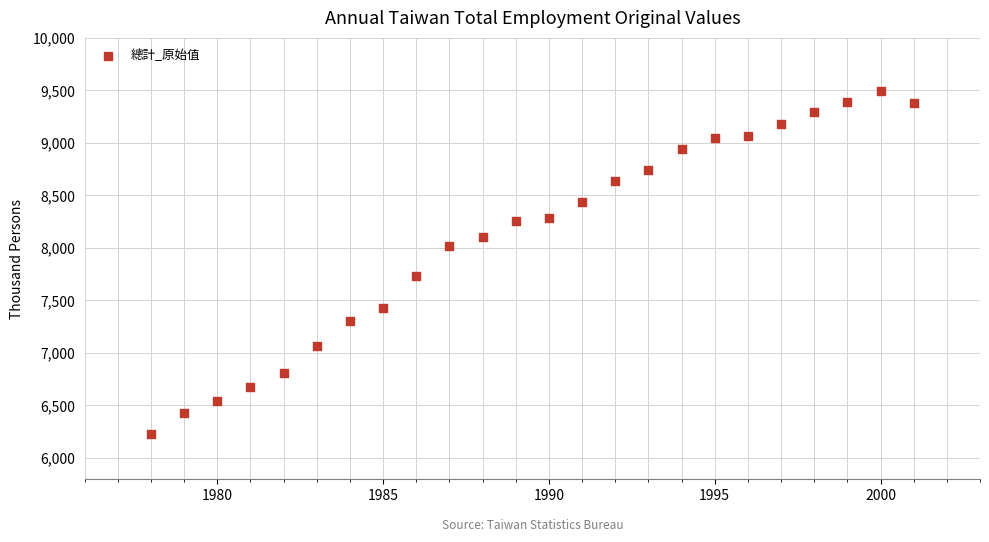

What is the range of Y values (max minus min)?

3260